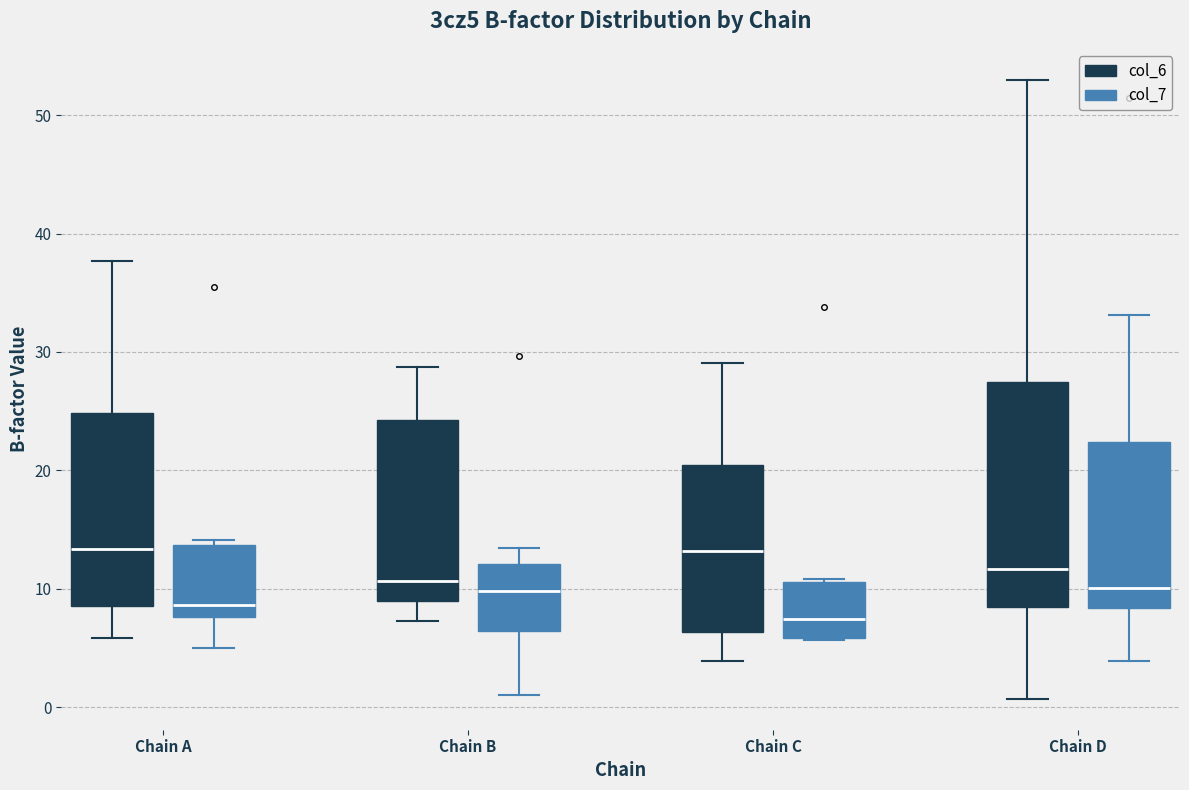

Where does the lower whisker of the box for Chain D (col_6) end on the y-axis? The values are not printed on the chart, so give them approximately, as read against the axis.

1